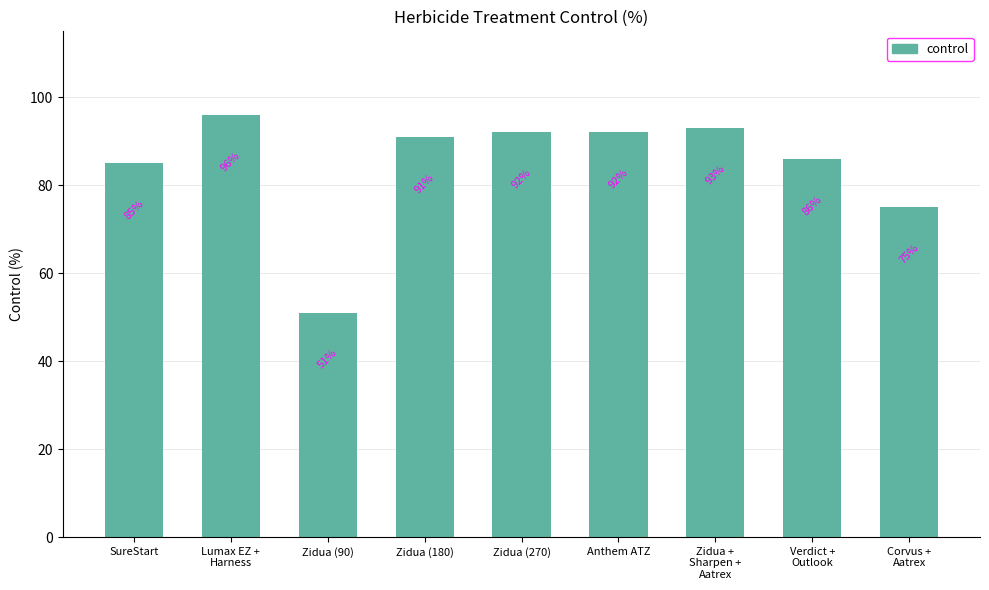

What is the approximate value at SureStart, to the nearest 5?

85